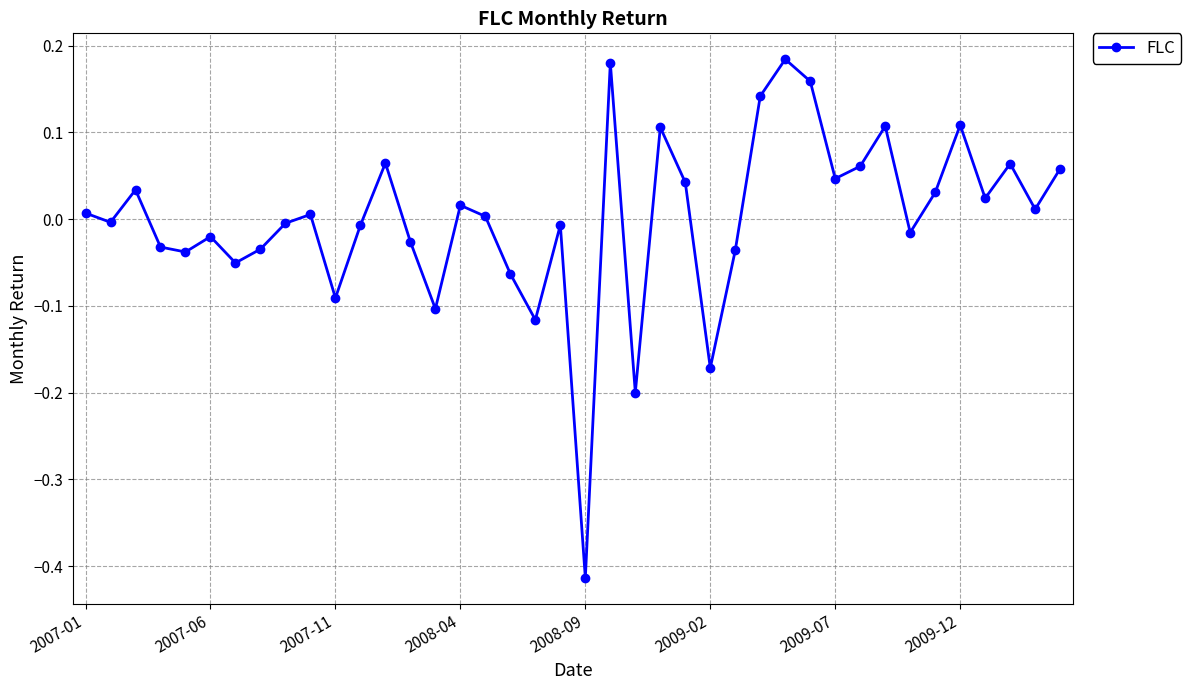

How many data points are less than 0?

19